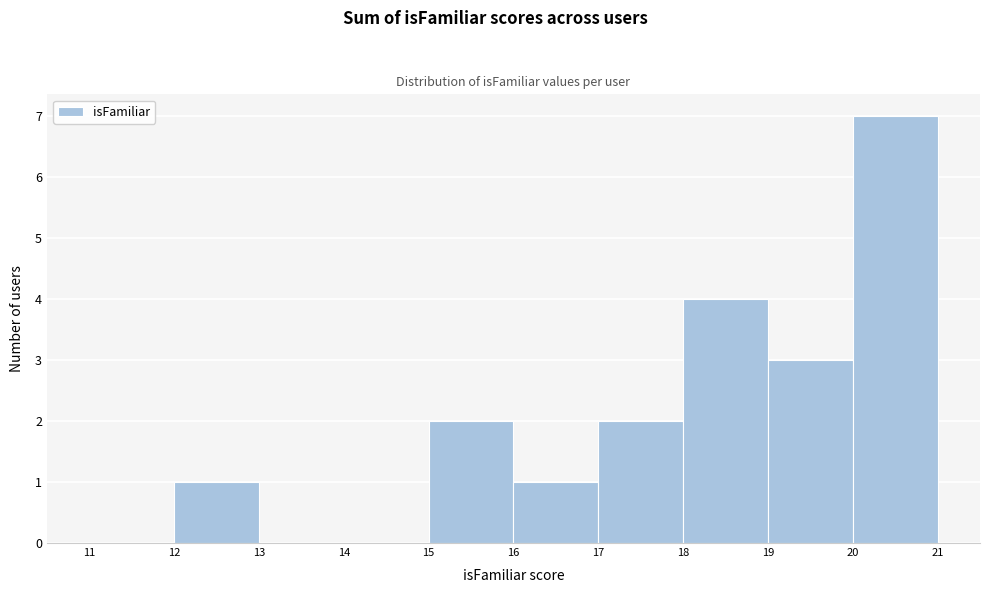

Which range on the x-axis has the tallest bar?

20 to 21